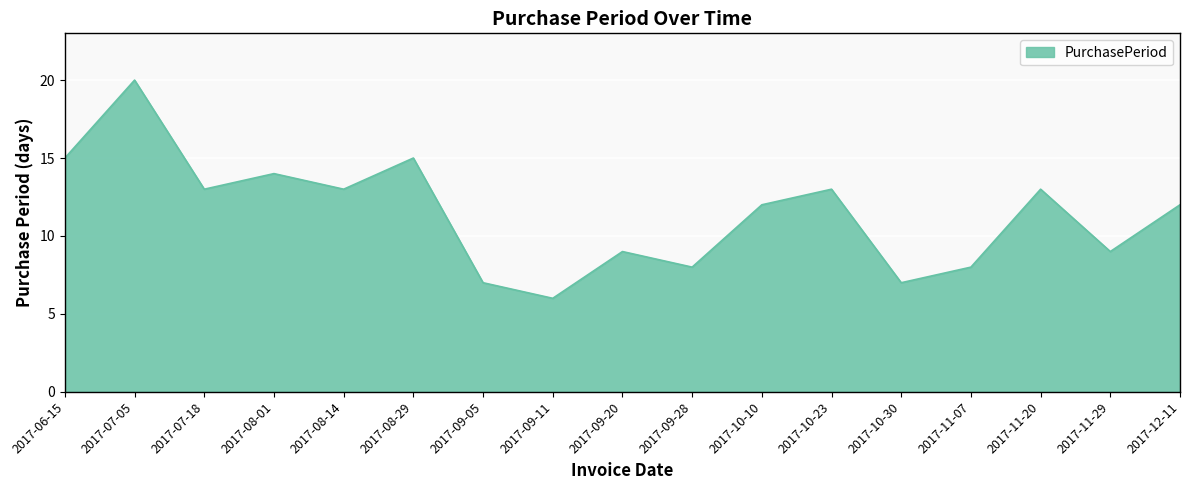

The chart shows a value of 13 at 2017-10-23. True or false?

True